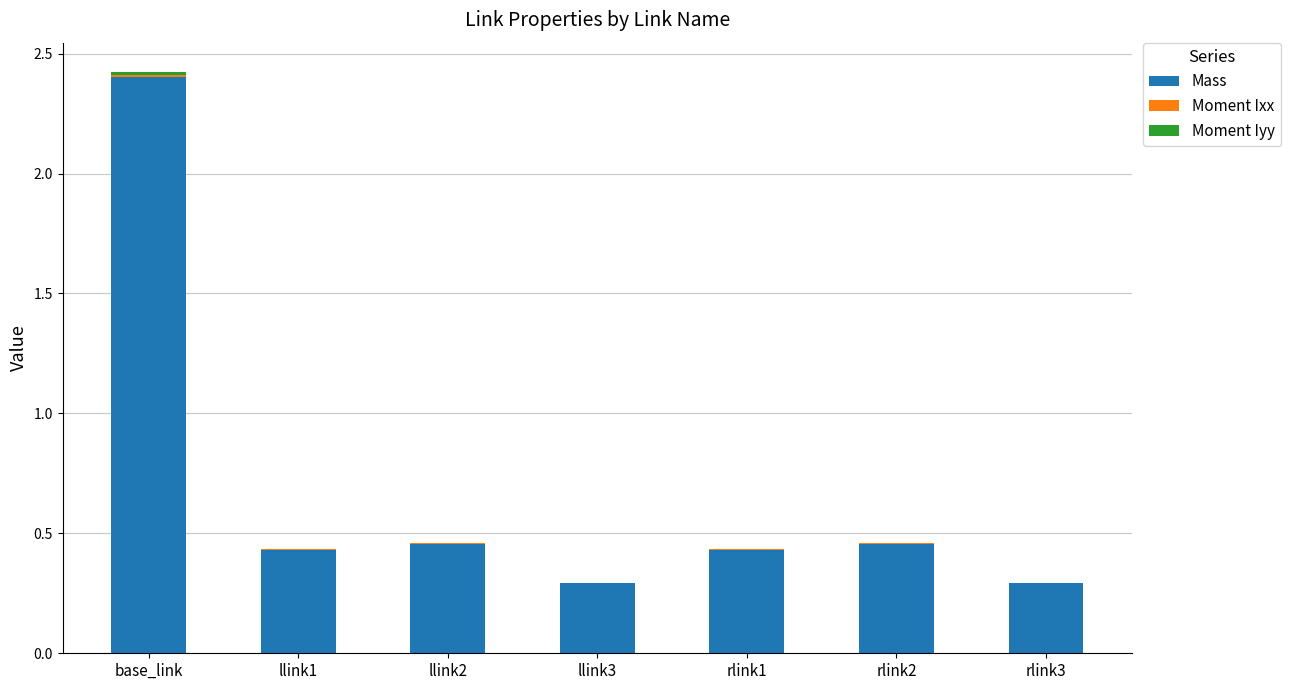

How many series are shown in this chart?

3